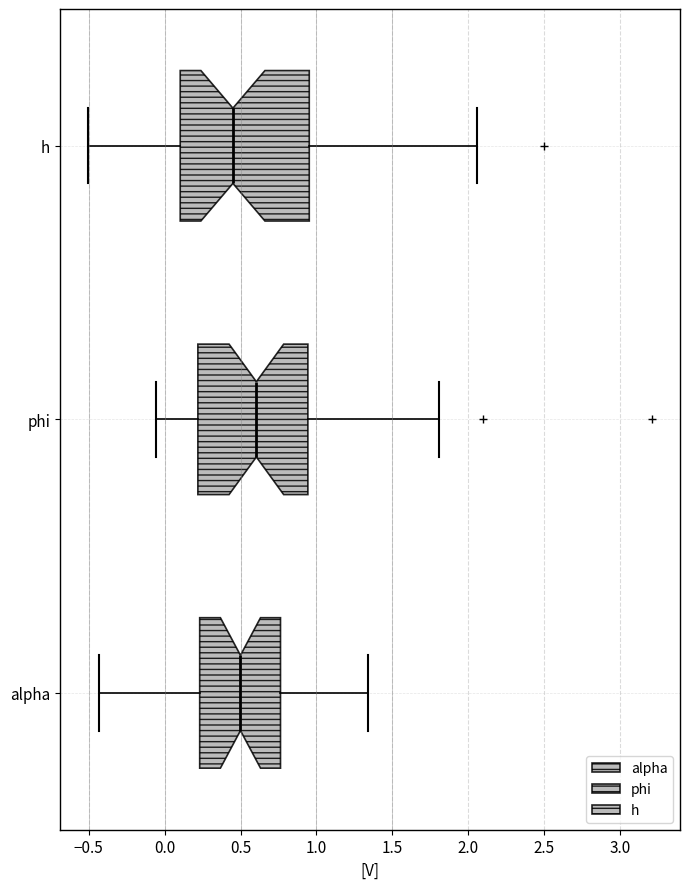

Comparing the boxes themselves (not the whiskers), which one is the widest?

h